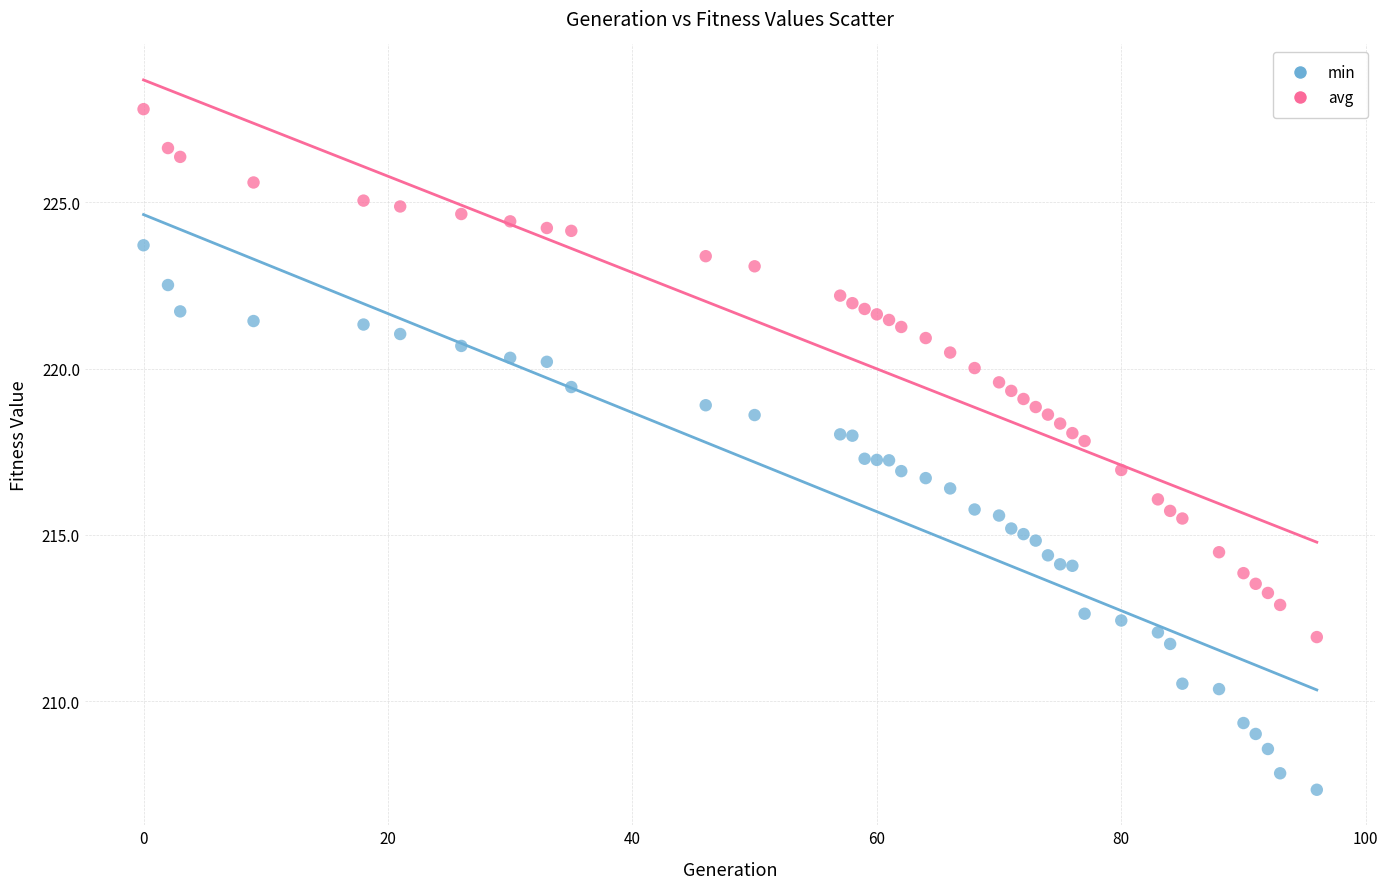

Which series reaches the minimum Y coordinate?

min